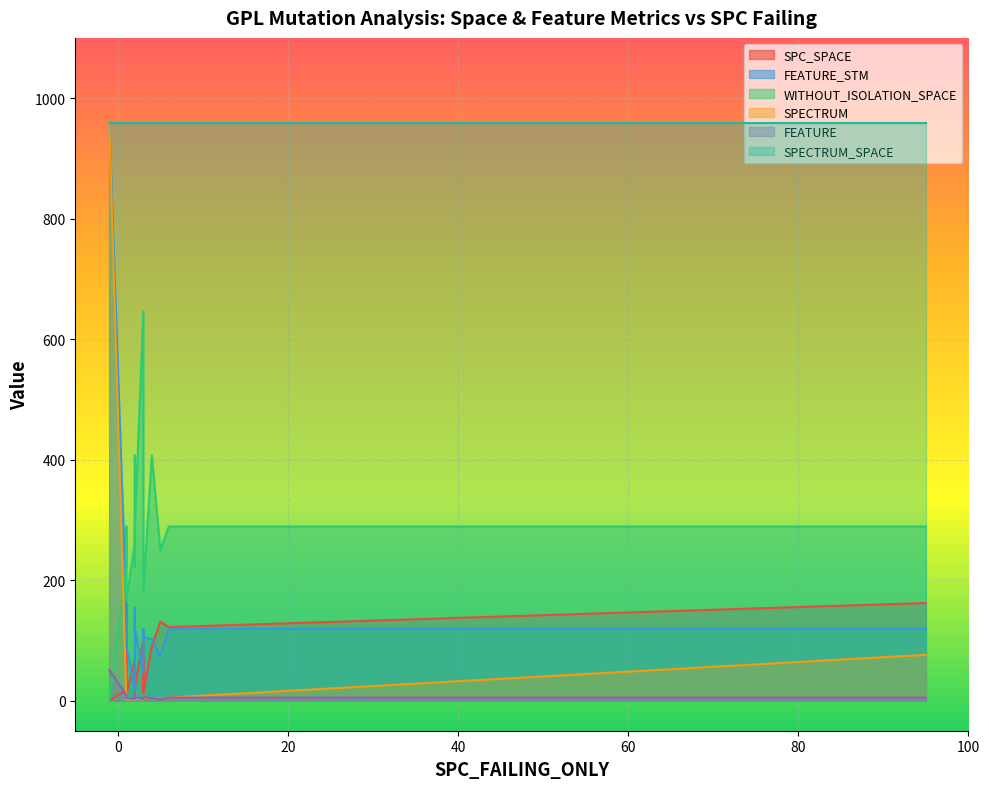

Is it true that SPECTRUM_SPACE equals 958 at 10?

True